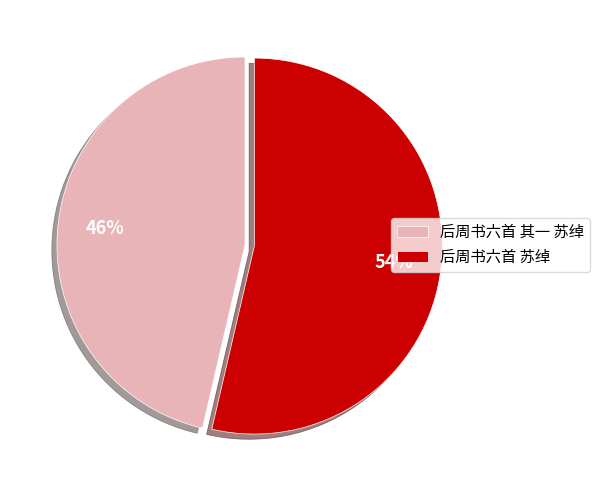

Is it true that 后周书六首 苏绰 is 54% of the pie?

True